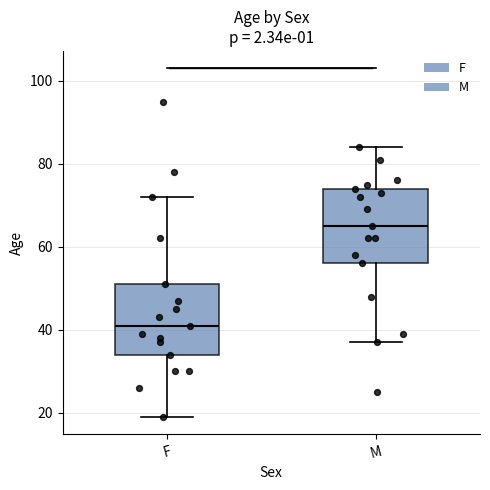

Which box's median line is the highest?

M